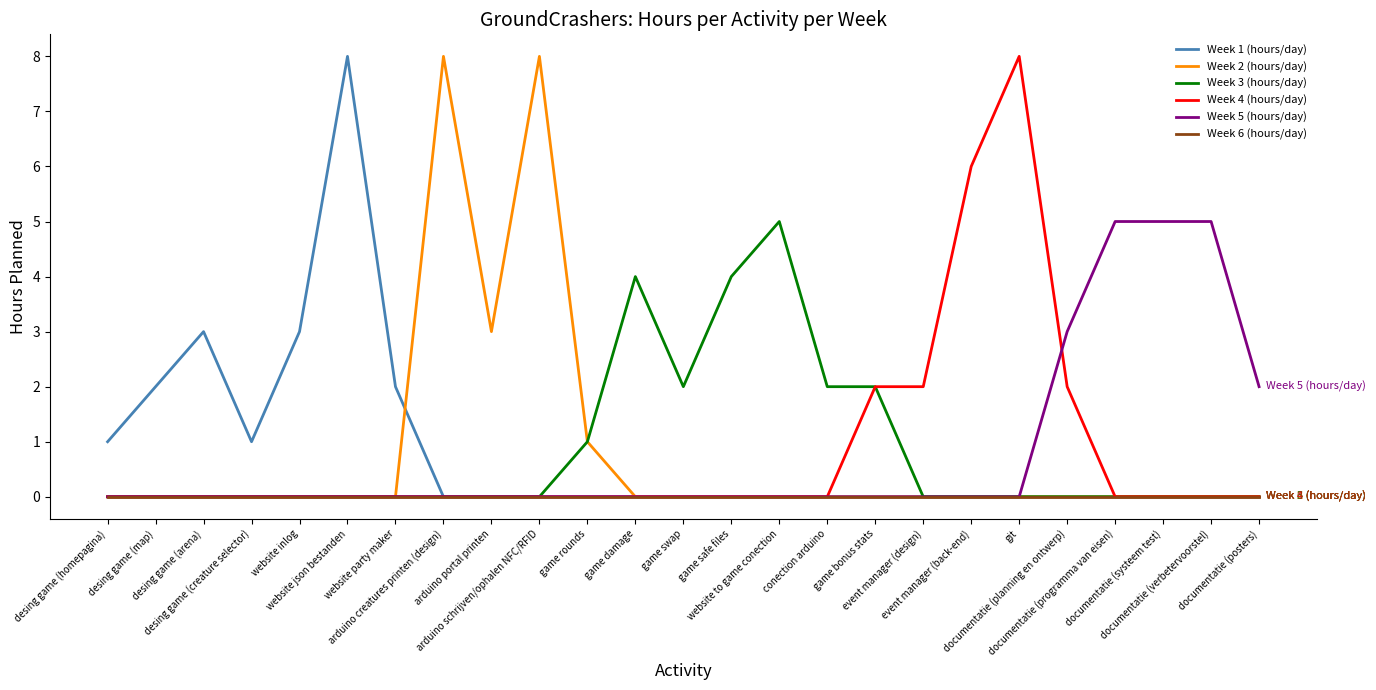

What are all the series names shown in the legend?

Week 1 (hours/day), Week 2 (hours/day), Week 3 (hours/day), Week 4 (hours/day), Week 5 (hours/day), Week 6 (hours/day)